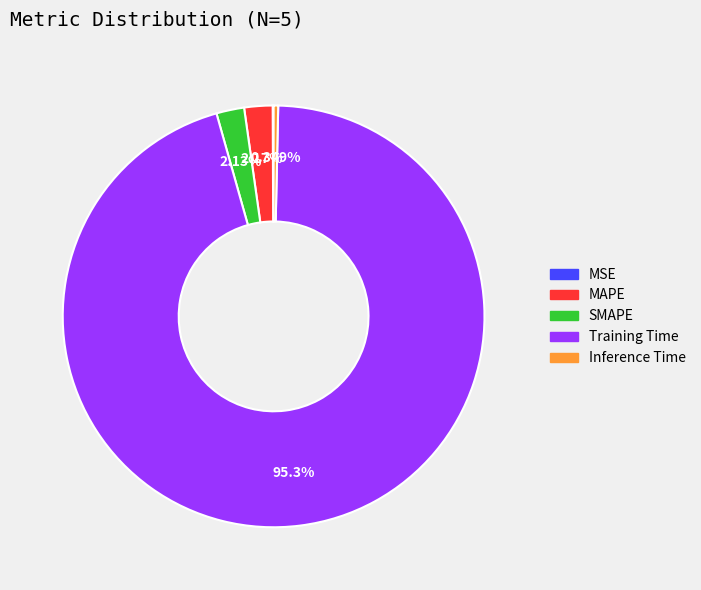

Does Training Time represent more than half of the total?

Yes